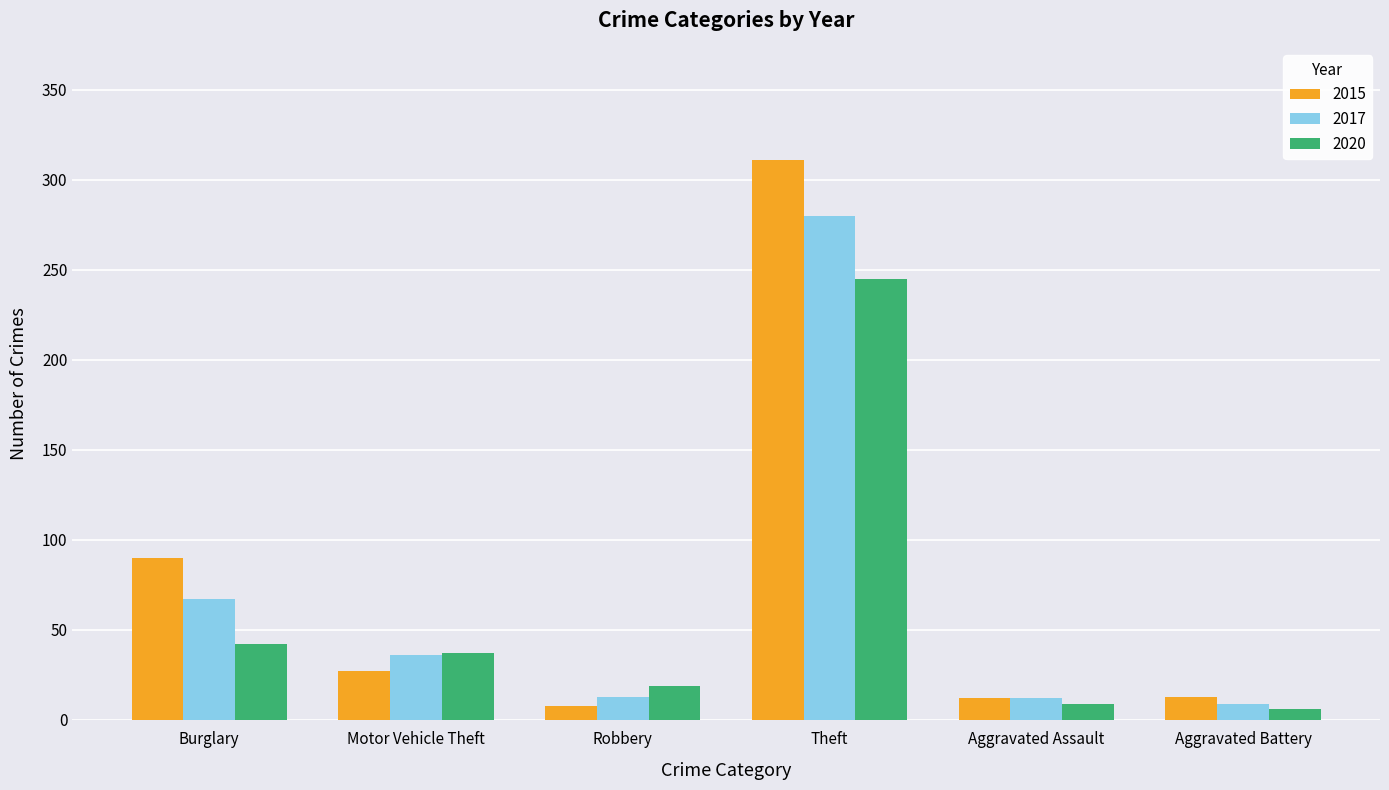

What is the average value of the 2017 series?

70